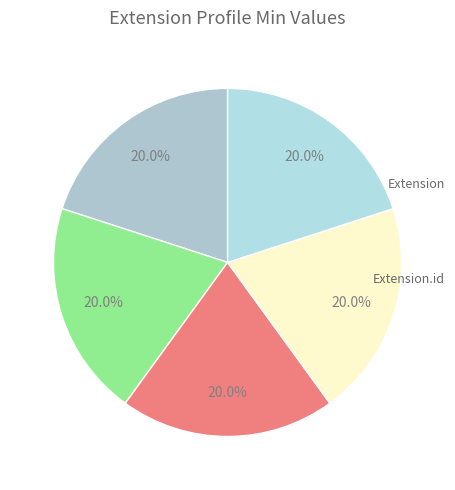

How many slices are in this pie chart?

5